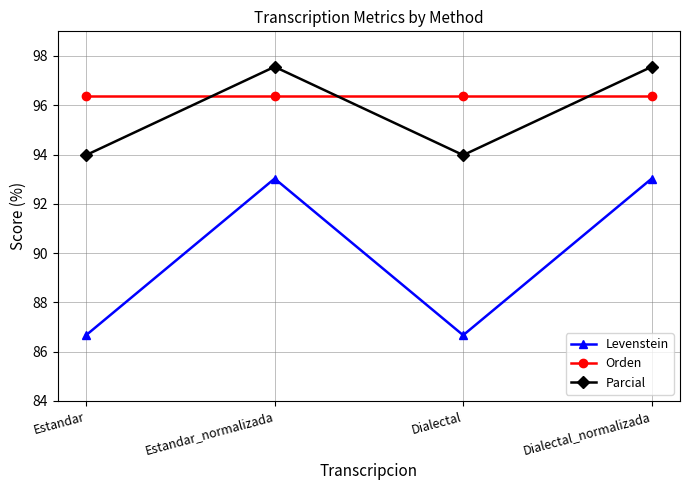

What is the maximum value for Levenstein?

93.0